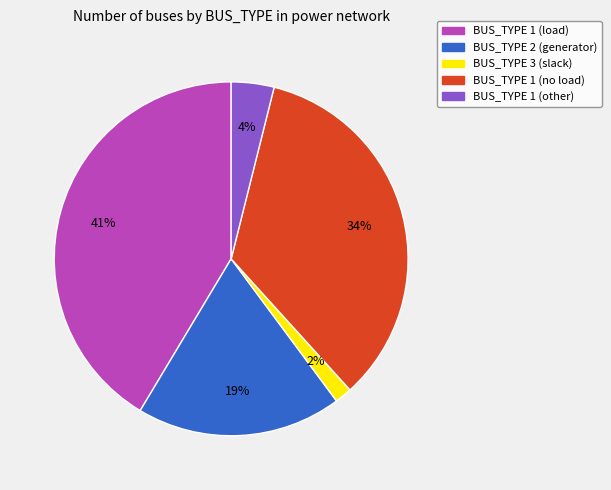

What is the smallest slice in the pie chart?

BUS_TYPE 3 (slack)